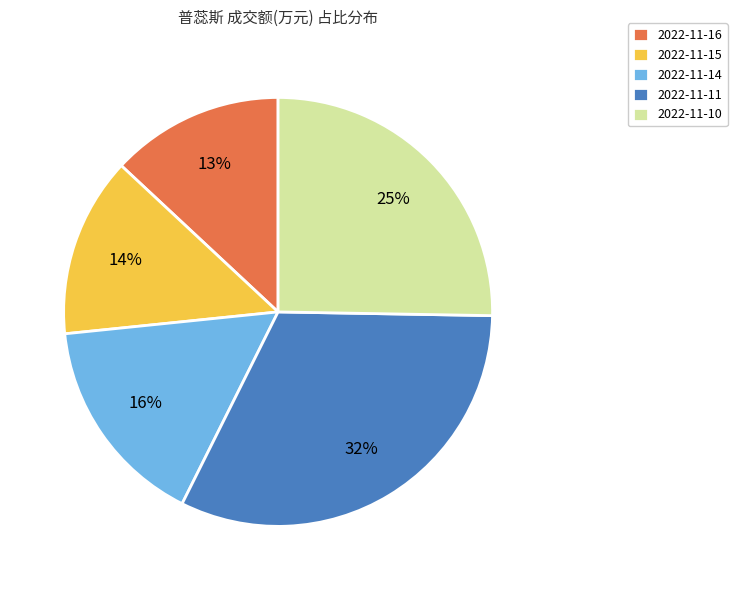

To the nearest percent, what is the average slice percentage?

20%